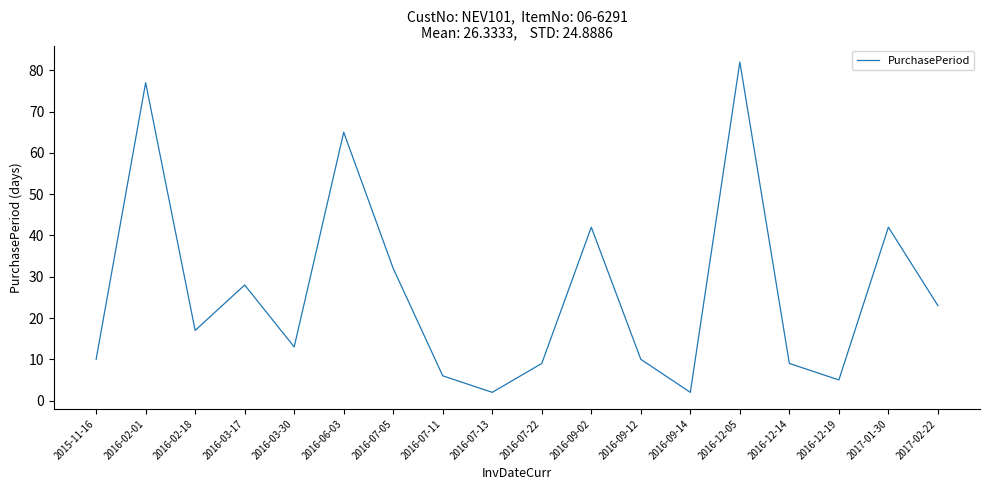

Reading right to left, list all the values displayed in this chart.

2017-02-22=23	2017-01-30=42	2016-12-19=5	2016-12-14=9	2016-12-05=82	2016-09-14=2	2016-09-12=10	2016-09-02=42	2016-07-22=9	2016-07-13=2	2016-07-11=6	2016-07-05=32	2016-06-03=65	2016-03-30=13	2016-03-17=28	2016-02-18=17	2016-02-01=77	2015-11-16=10